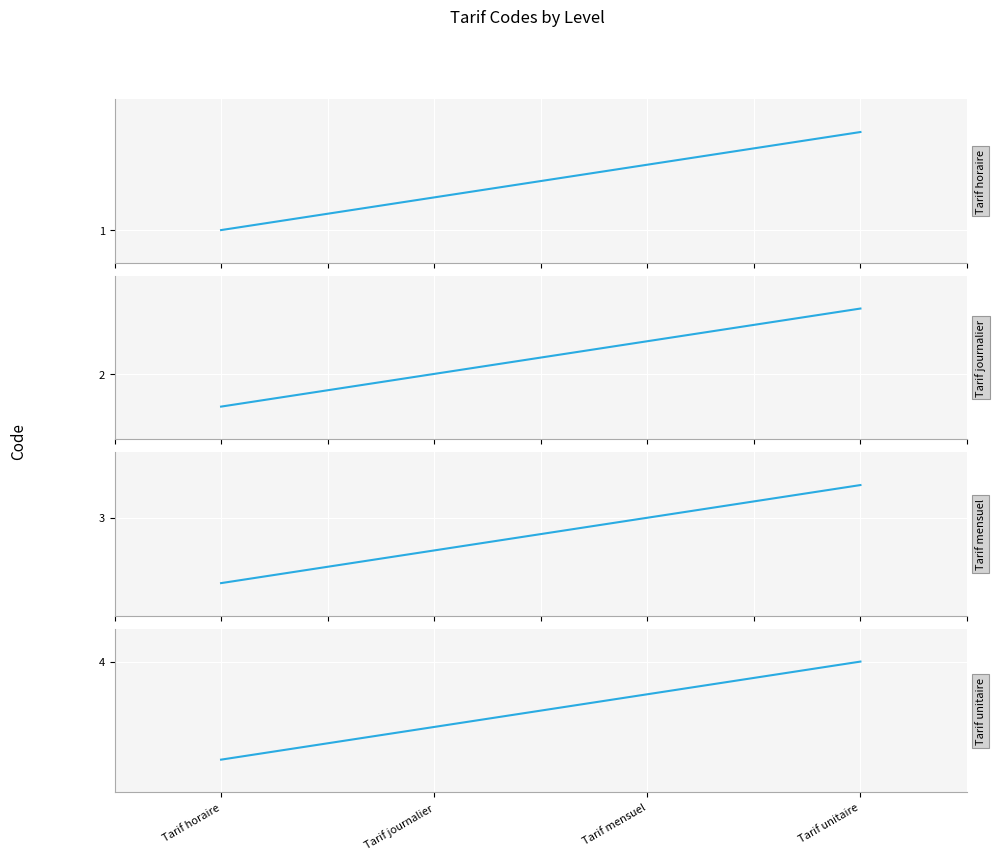

How many distinct data groups are displayed?

4